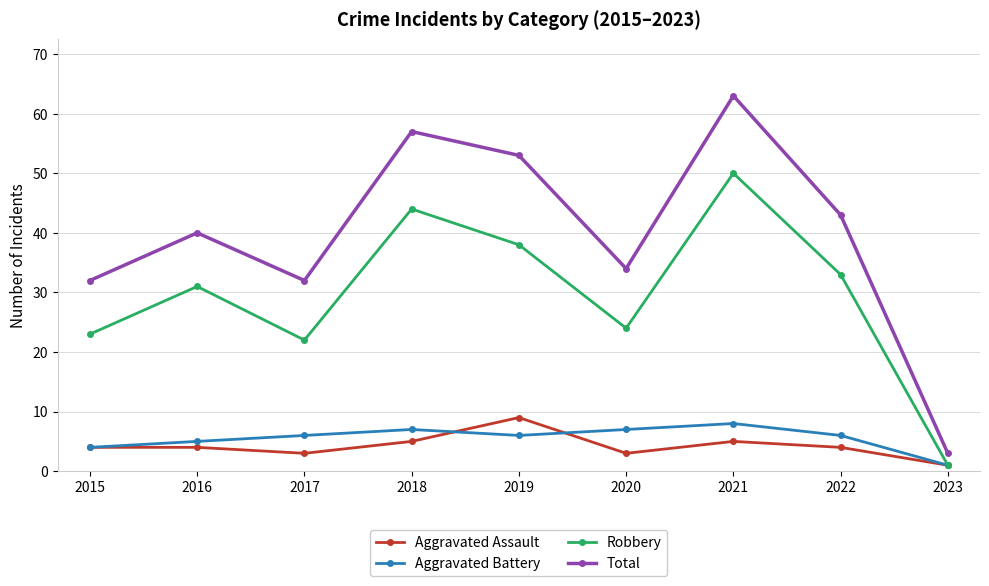

How many data points does each series have?

9